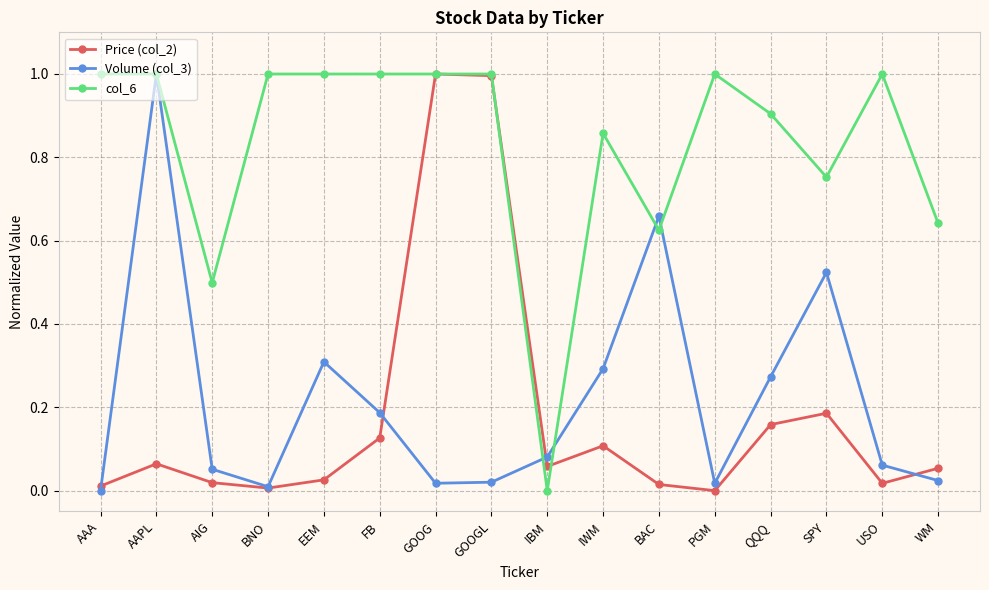

What are all the series names shown in the legend?

Price (col_2), Volume (col_3), col_6